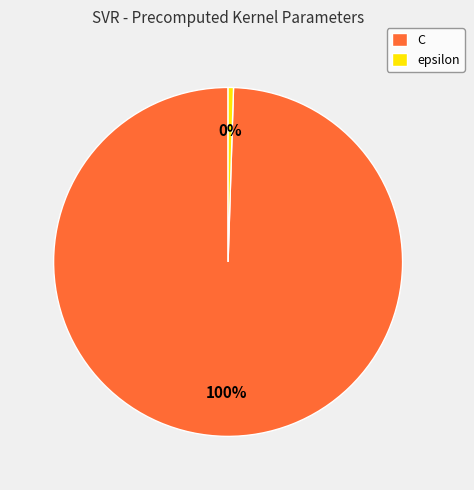

What is the smallest slice in the pie chart?

epsilon